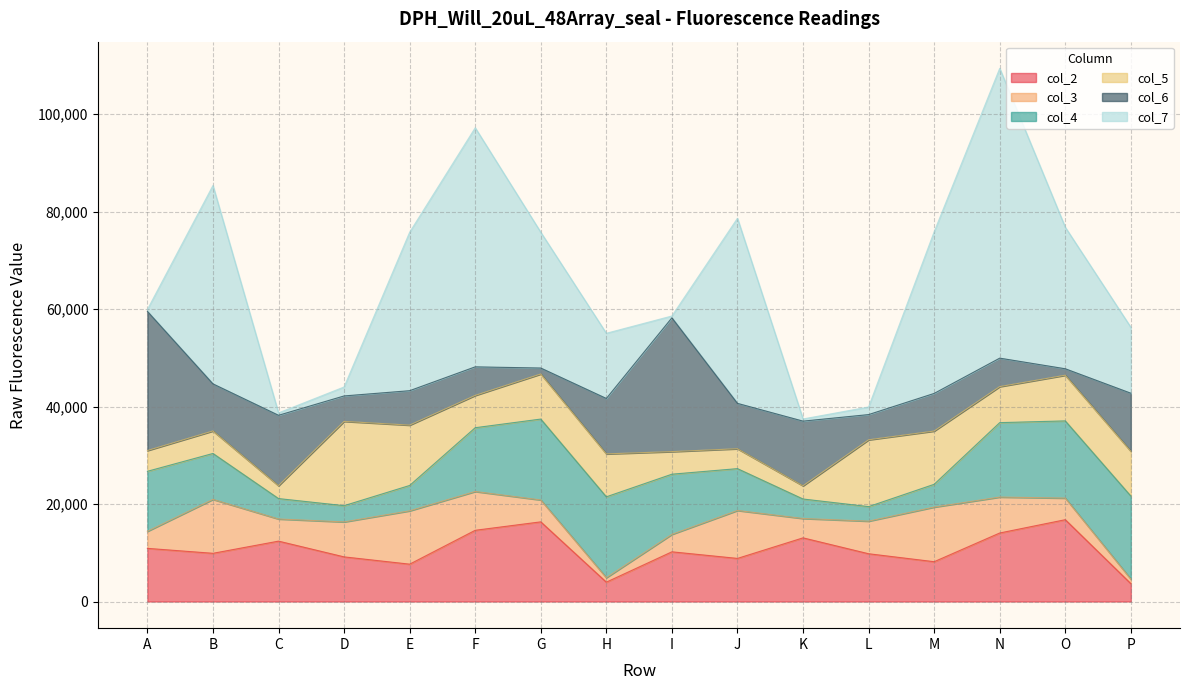

What are all the series names shown in the legend?

col_2, col_3, col_4, col_5, col_6, col_7